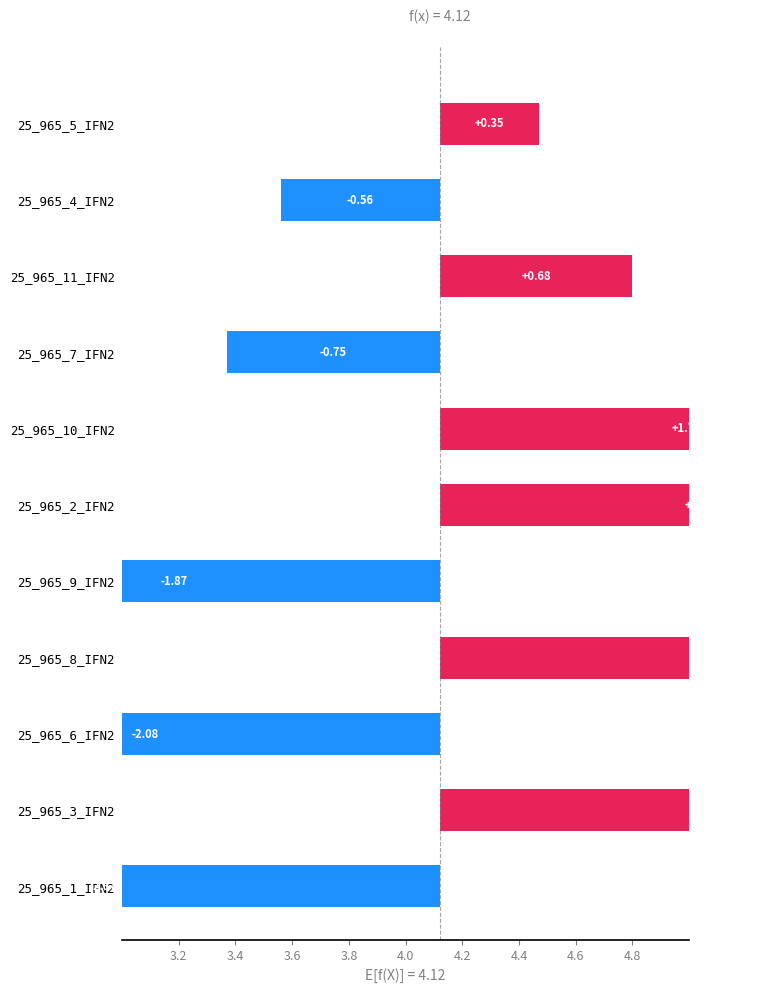

What is the sum of all values?

1.3